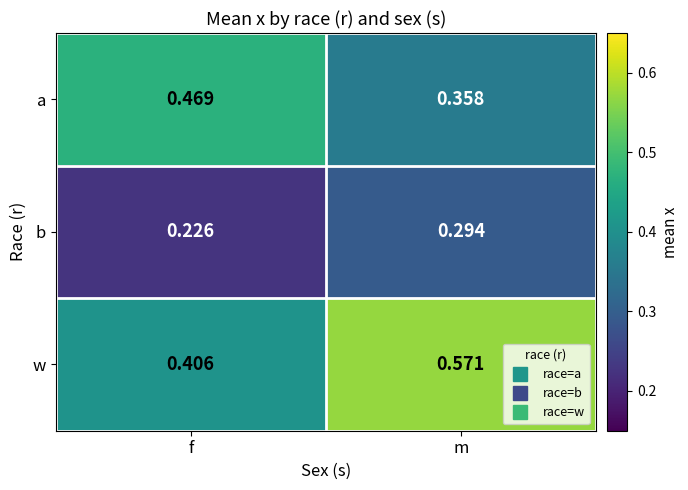

Which series has the largest total across all categories?

w